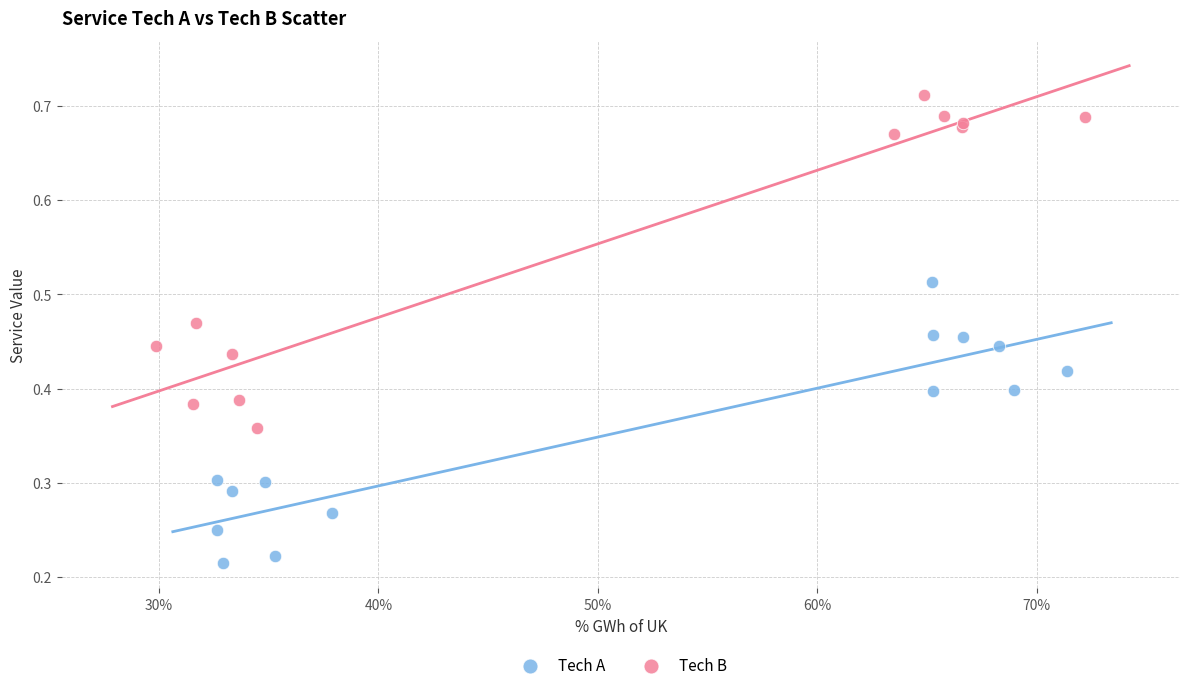

Which series has the largest Y range (max minus min)?

Tech B